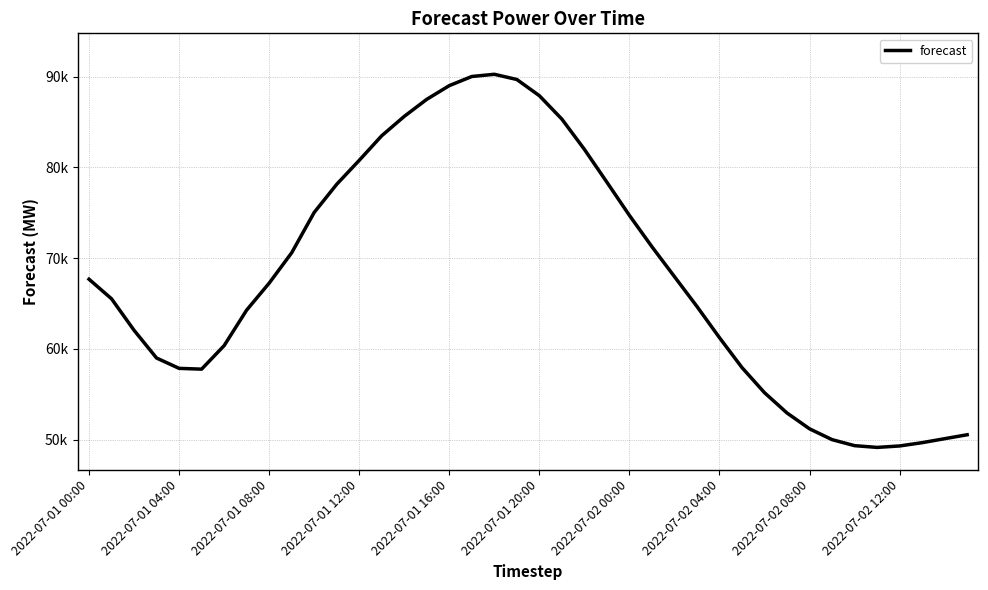

What is the average value?

68008.3